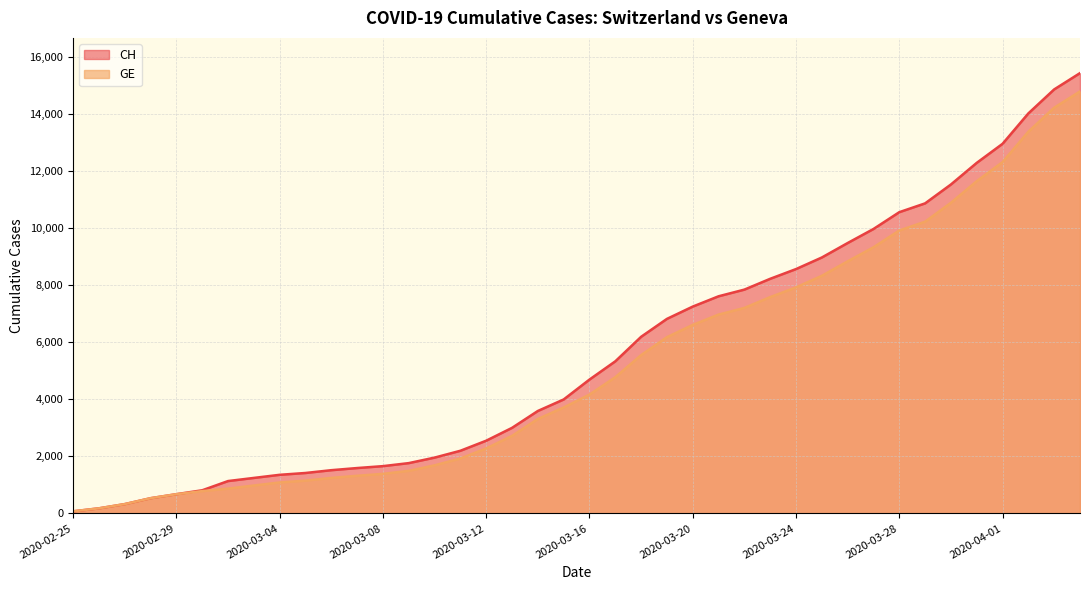

Which category has the highest value across all series?

2020-04-04